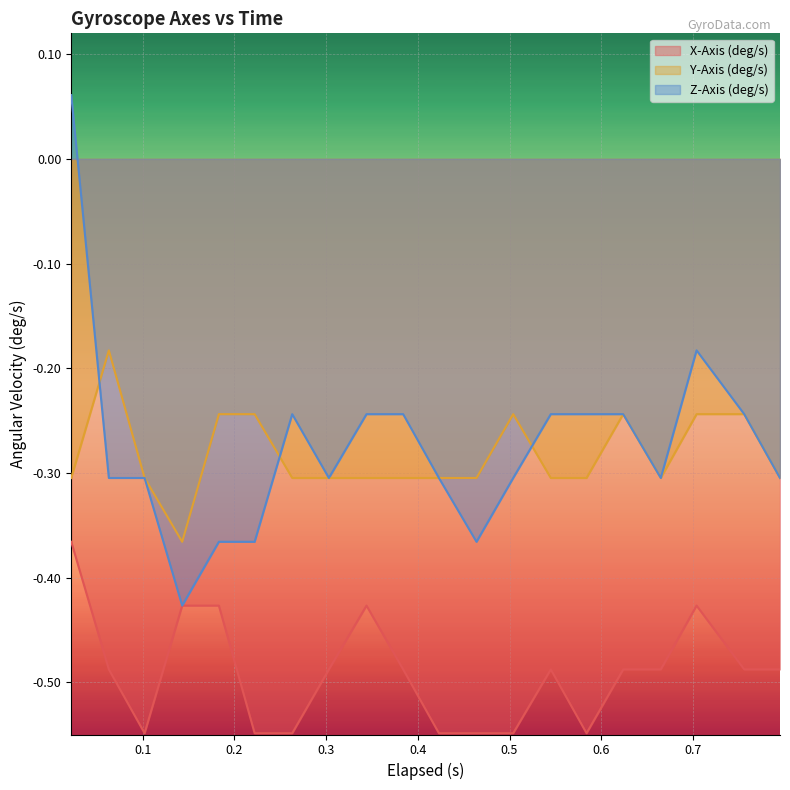

True or false: Z-Axis (deg/s) and X-Axis (deg/s) cross at least once.

False